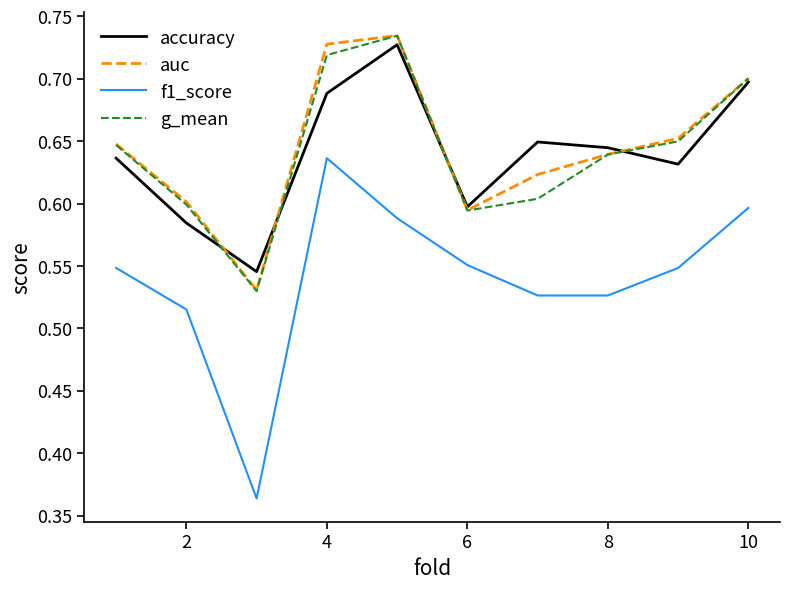

Is this an area chart (filled region under the line)?

No